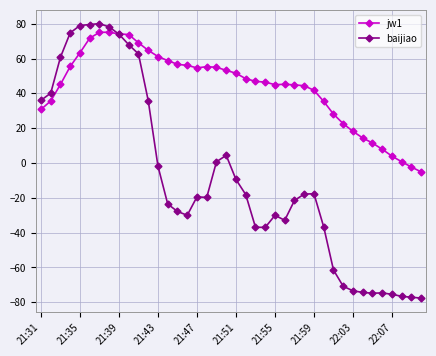

How many data points in baijiao are less than -19?

21